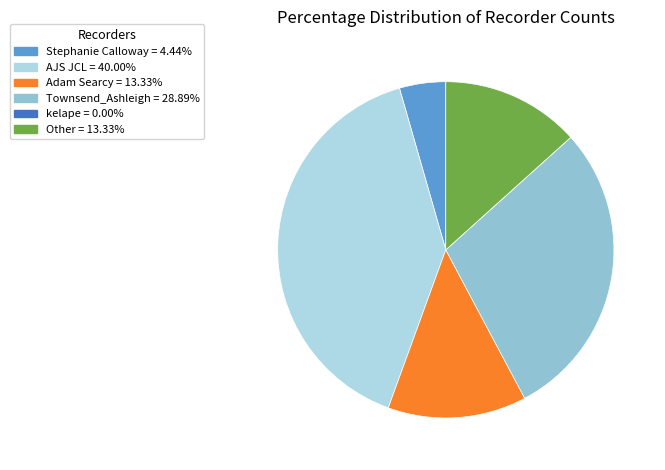

What is the ratio of the value at Stephanie Calloway to the value at Other?

0.3